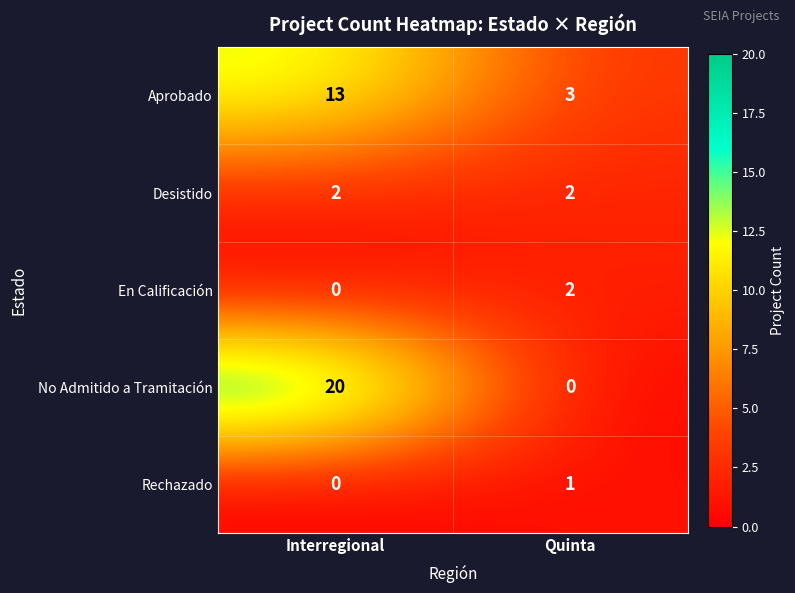

At which label does En Calificación reach its minimum?

Interregional